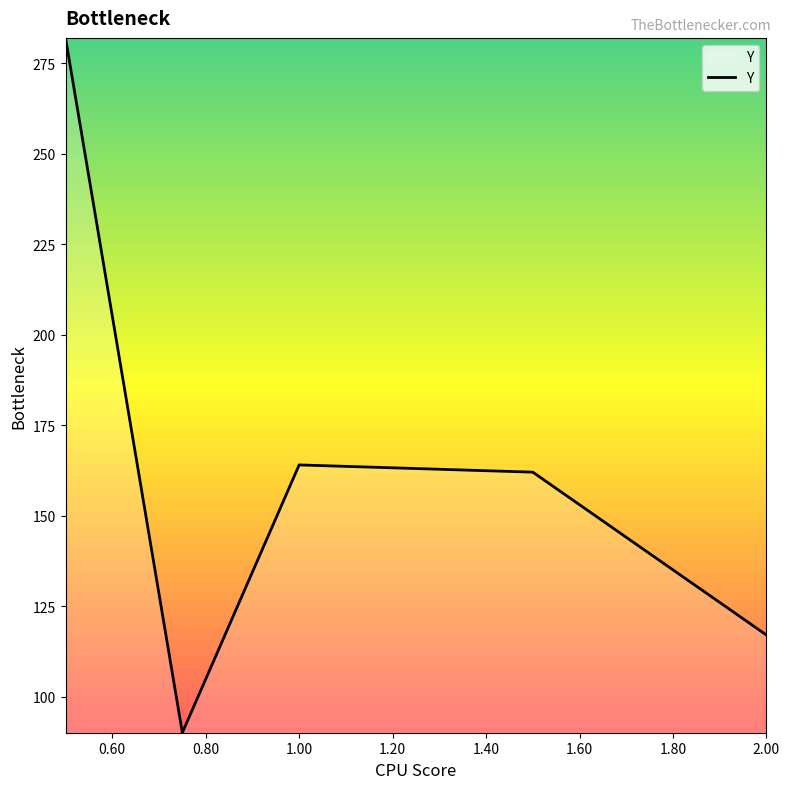

True or false: there are more than 1 points higher than both neighbors.

False